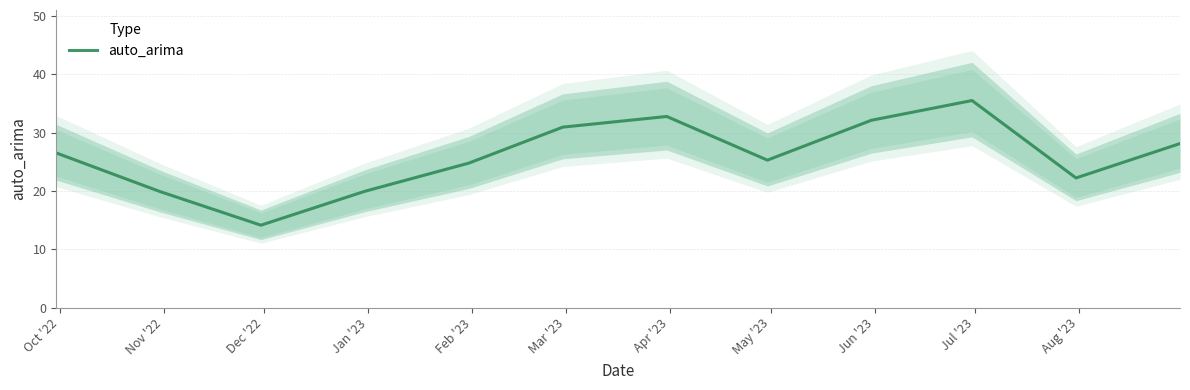

Does the chart display data point markers on the line(s)?

No